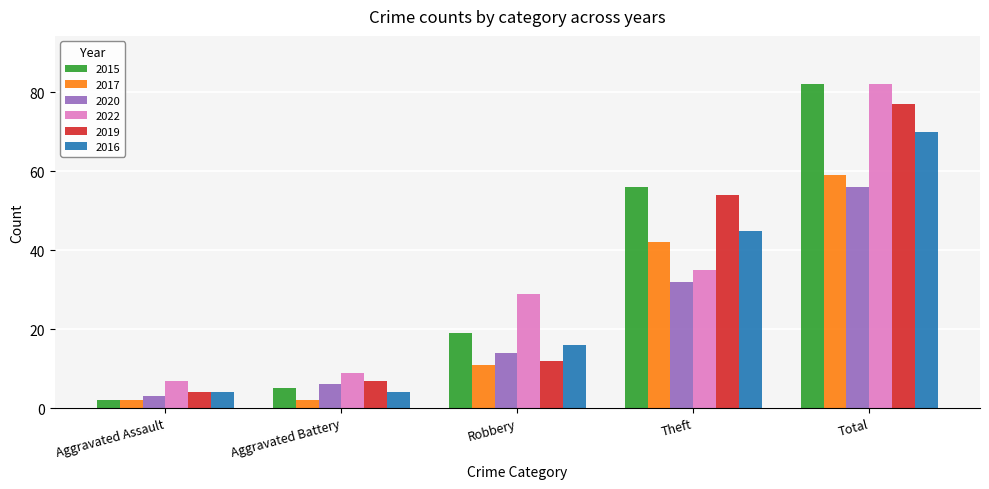

What are all the series names shown in the legend?

2015, 2017, 2020, 2022, 2019, 2016